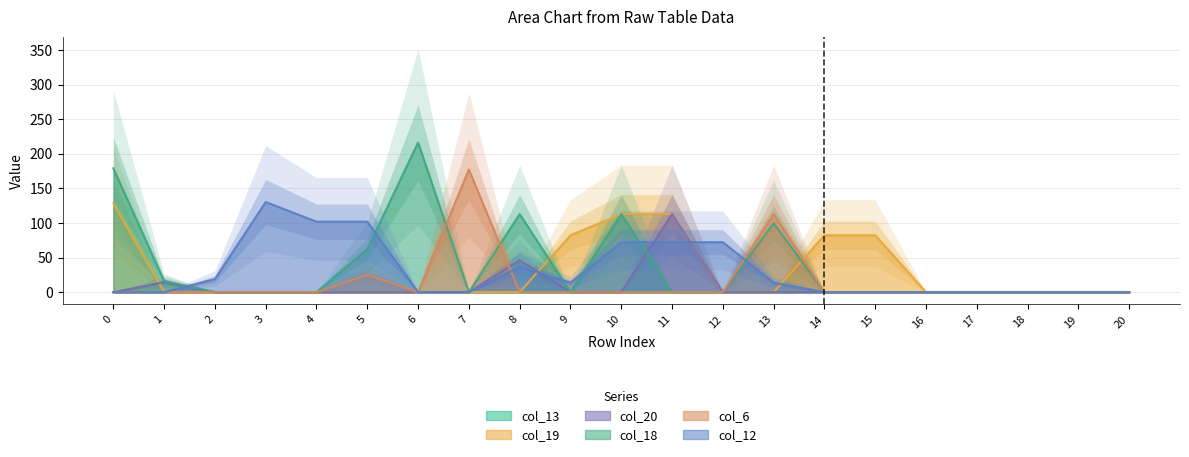

Is the value of col_18 at 8 greater than the value of col_20 at 15?

Yes